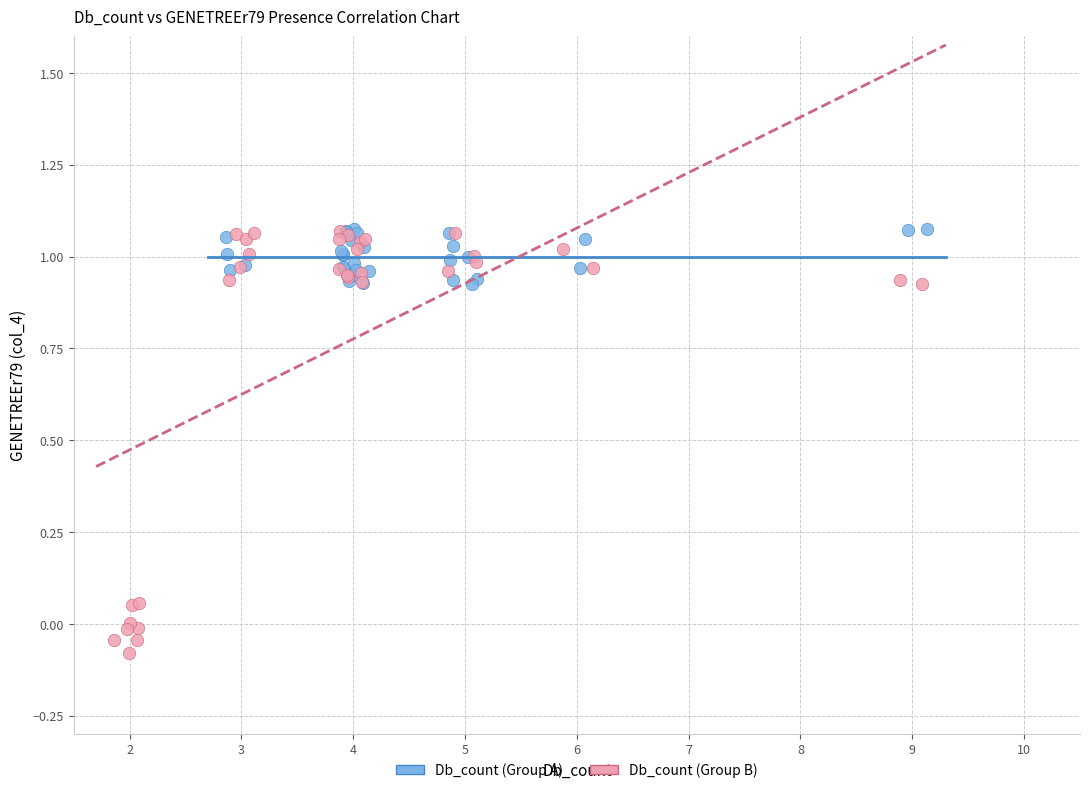

Which series contains the lowest Y value?

Db_count (Group B)